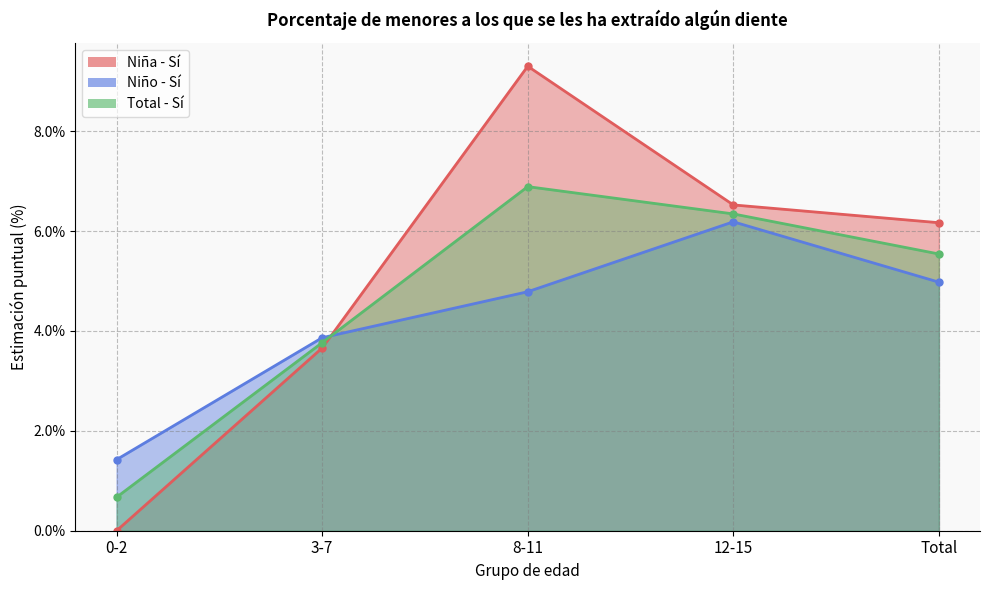

Rank the series by their average value, from highest to lowest.

Niña - Sí, Total - Sí, Niño - Sí